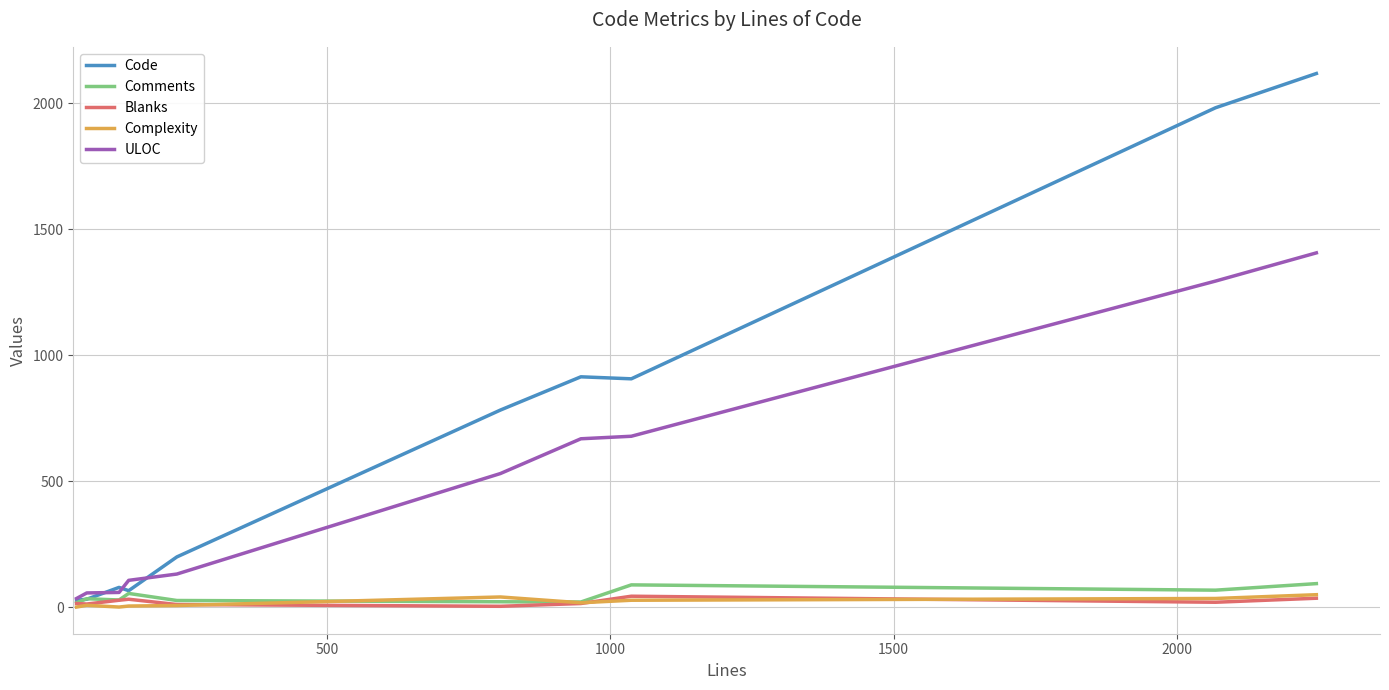

Which series has the largest range (max minus min)?

Code